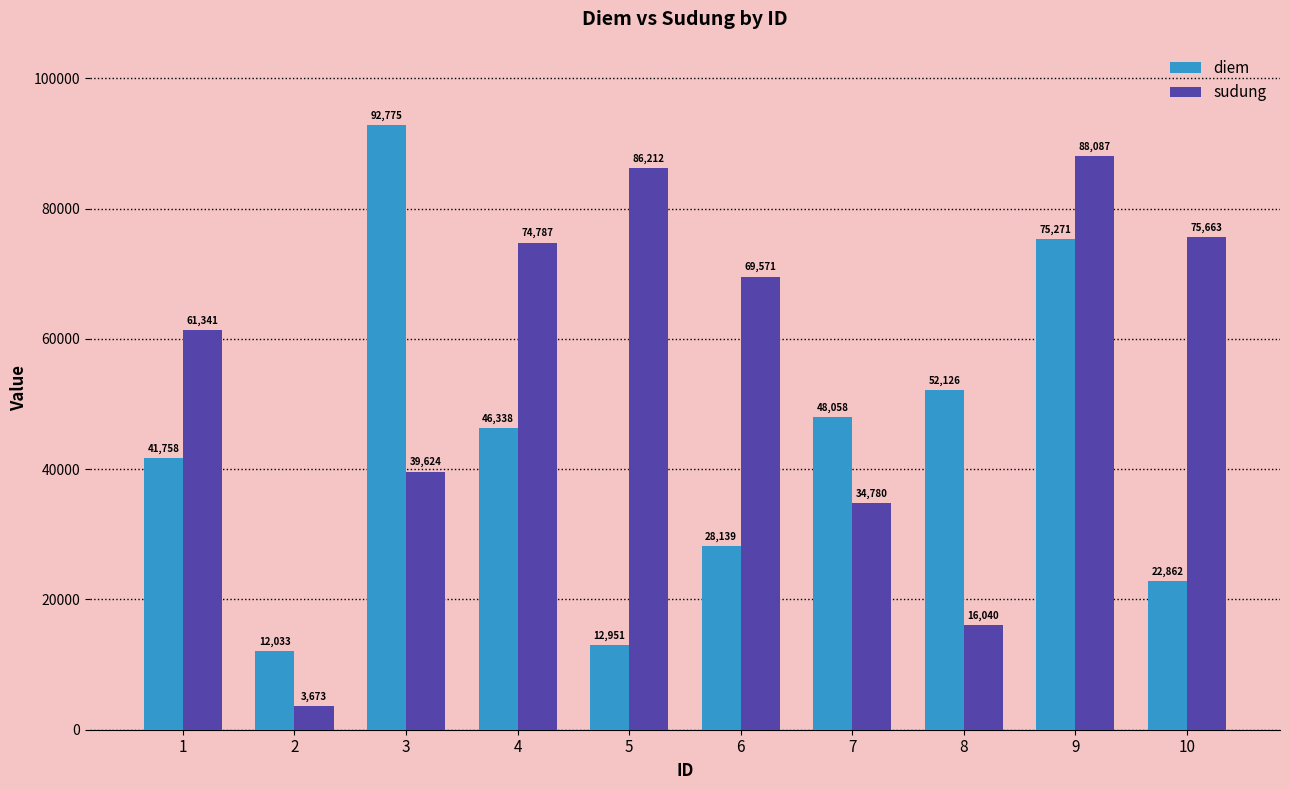

Between 3 and 9, which series saw the biggest shift?

sudung